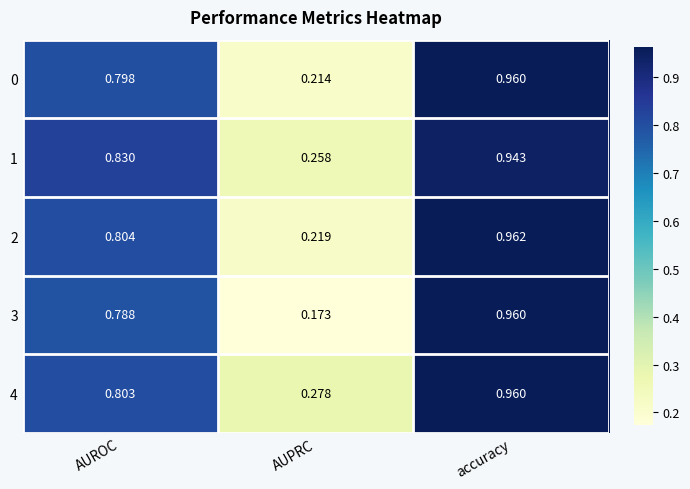

Which category has the highest value in the 3 series?

accuracy